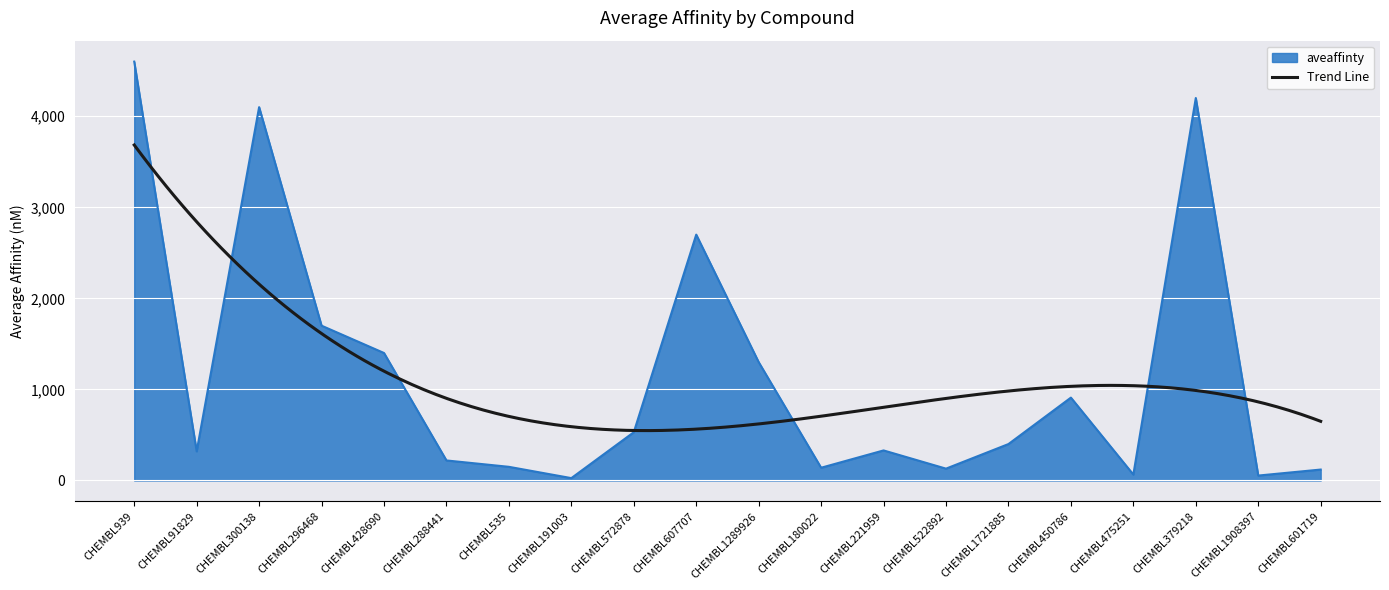

How many values are below 400?

10